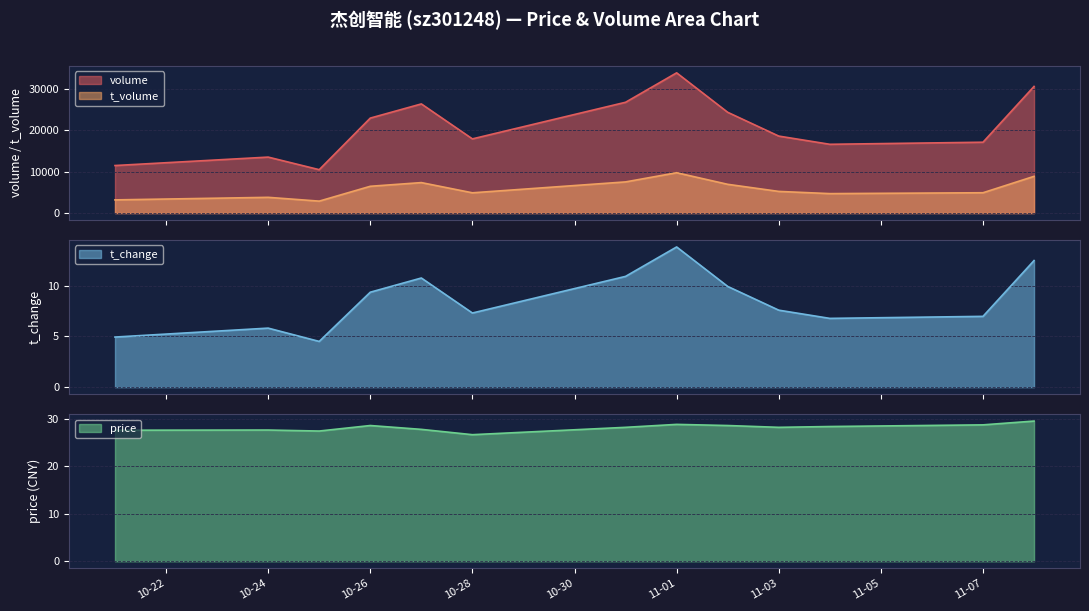

What is the minimum value for t_volume?

2877